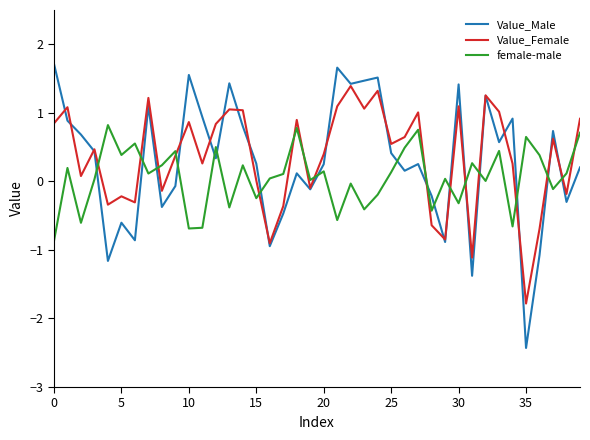

Rank the series by their maximum value, from highest to lowest.

Value_Male, Value_Female, female-male